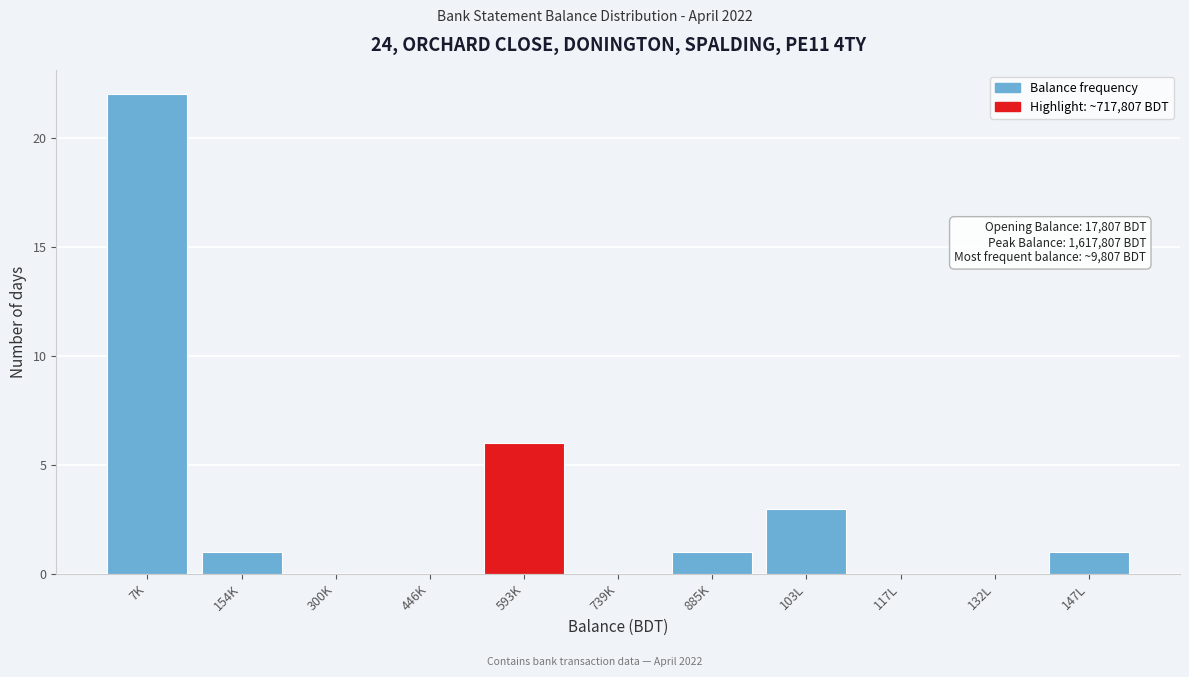

Reading left to right, what are all the values shown in this chart?

7K=22	154K=1	300K=0	446K=0	593K=6	739K=0	885K=1	103L=3	117L=0	132L=0	147L=1